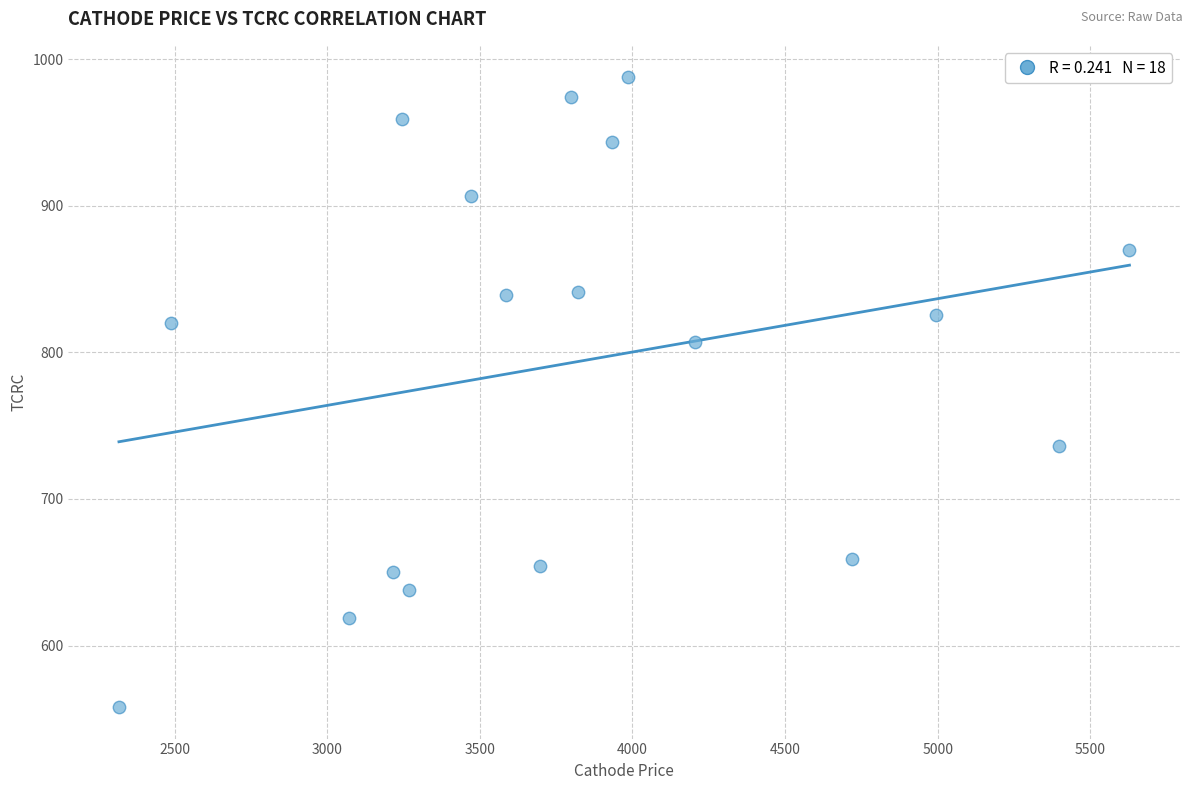

What is the range of Y values (max minus min)?

429.5